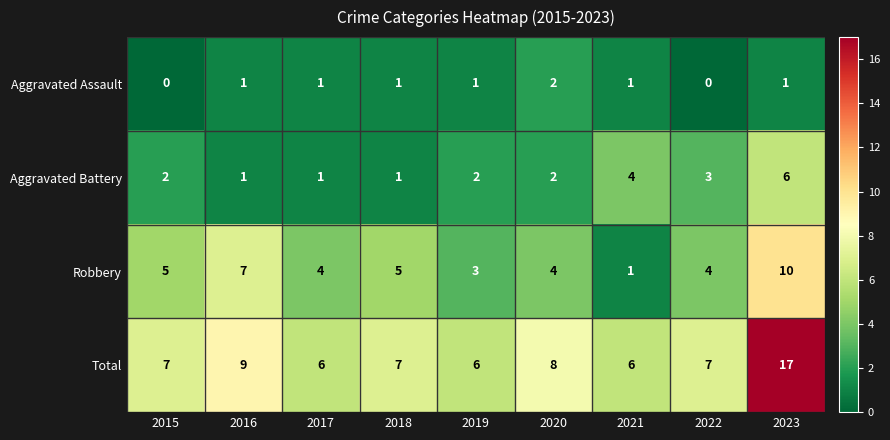

Rank the series by their maximum value, from highest to lowest.

Total, Robbery, Aggravated Battery, Aggravated Assault